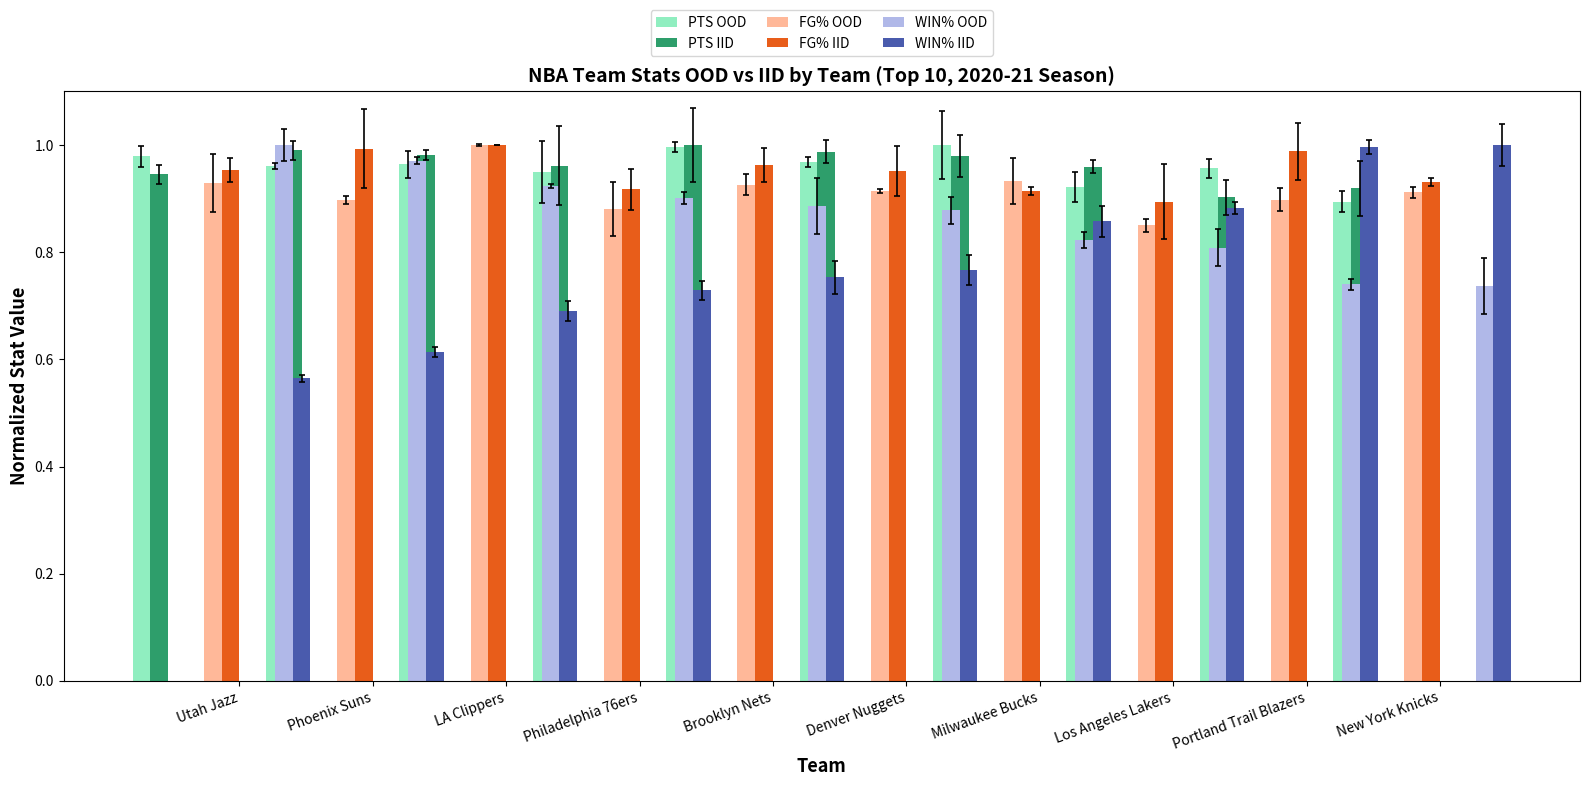

At which category does the chart reach its peak across all series?

Milwaukee Bucks